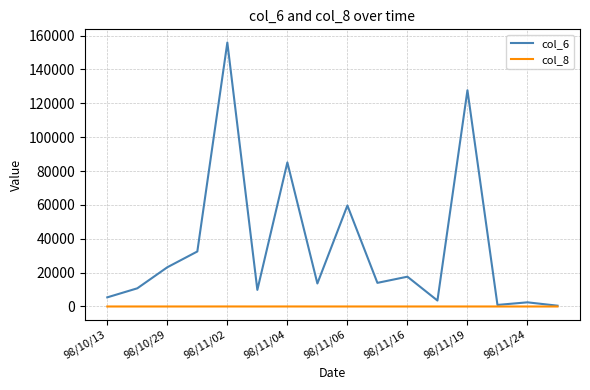

What is the average value of the col_8 series?

3